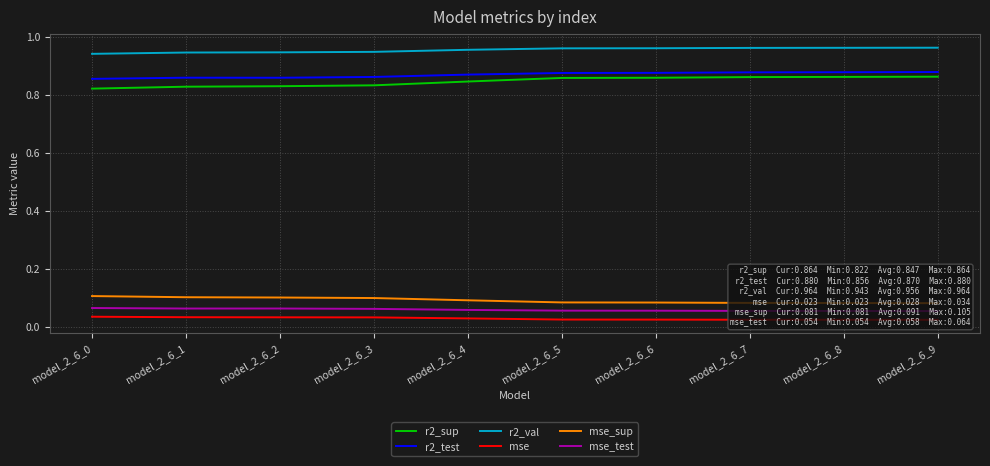

Count the r2_val values in the range 0 to 1.

10